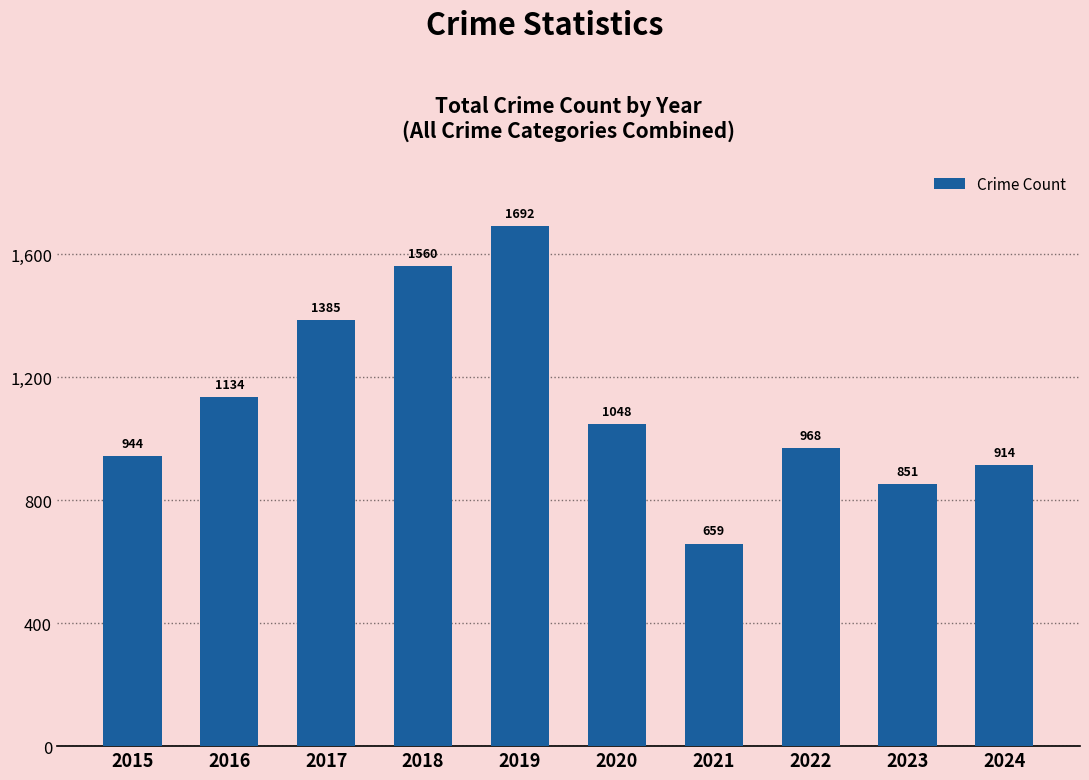

Rank the categories by value from lowest to highest.

2021, 2023, 2024, 2015, 2022, 2020, 2016, 2017, 2018, 2019